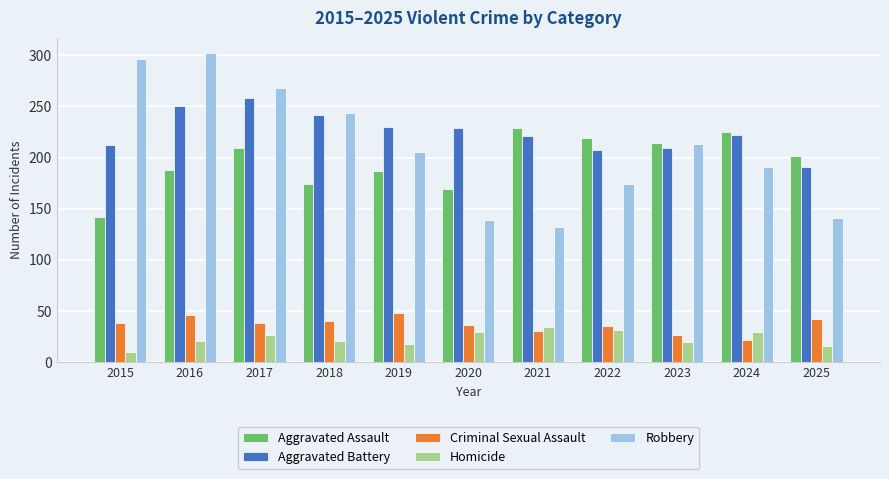

Which category has the lowest value across all series?

2015